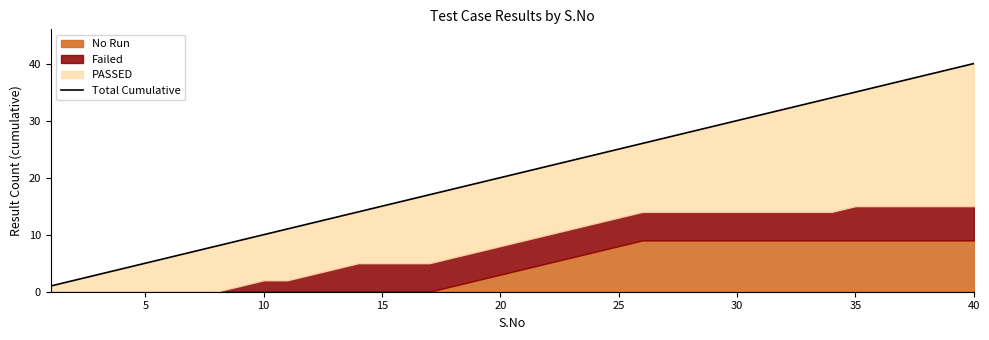

What is the maximum value shown in the chart?

40